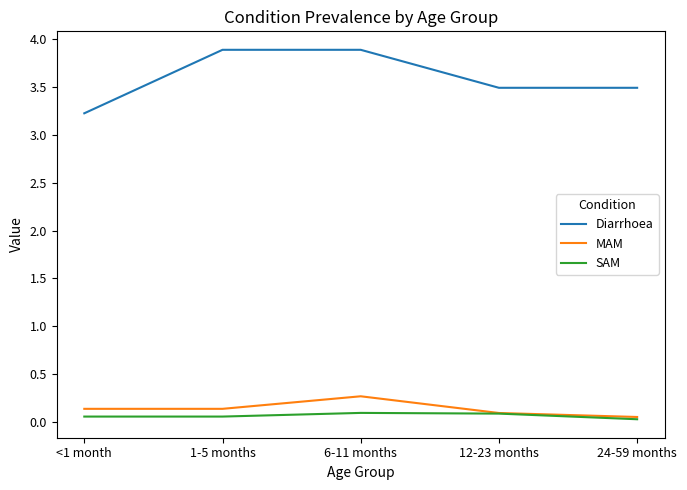

What position from the left is 6-11 months?

3